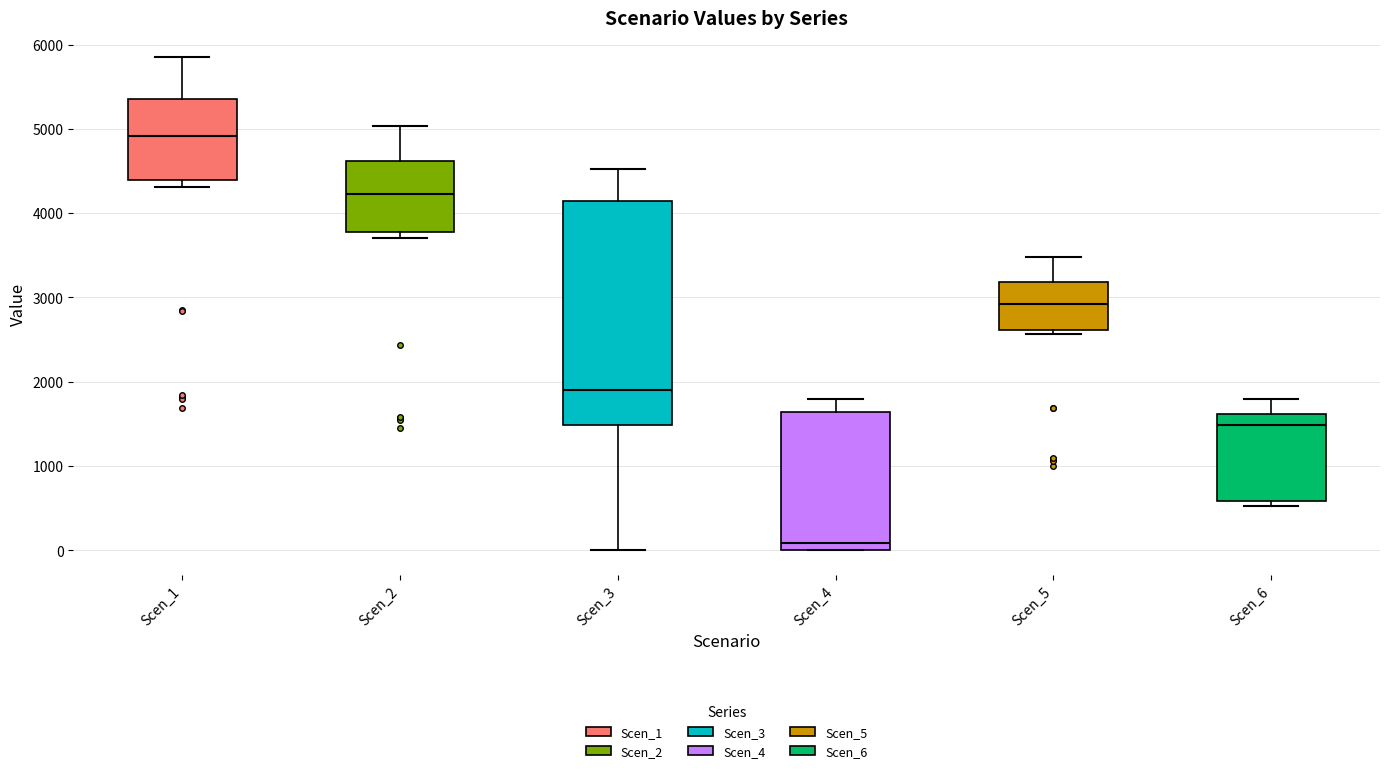

Reading left to right, transcribe this box plot: for each box, give where its median line is, the range the box spans, and where its two whiskers end, as read against the y-axis. The values are not printed on the chart, so give them approximately, as read against the axis.

Scen_1: median 4900, box 4400 to 5400, whiskers 4300 to 5900
Scen_2: median 4200, box 3800 to 4600, whiskers 3700 to 5000
Scen_3: median 1900, box 1500 to 4100, whiskers 0 to 4500
Scen_4: median 100, box 0 to 1600, whiskers 0 to 1800
Scen_5: median 2900, box 2600 to 3200, whiskers 2600 (just below the box's lower edge) to 3500
Scen_6: median 1500, box 600 to 1600, whiskers 500 to 1800